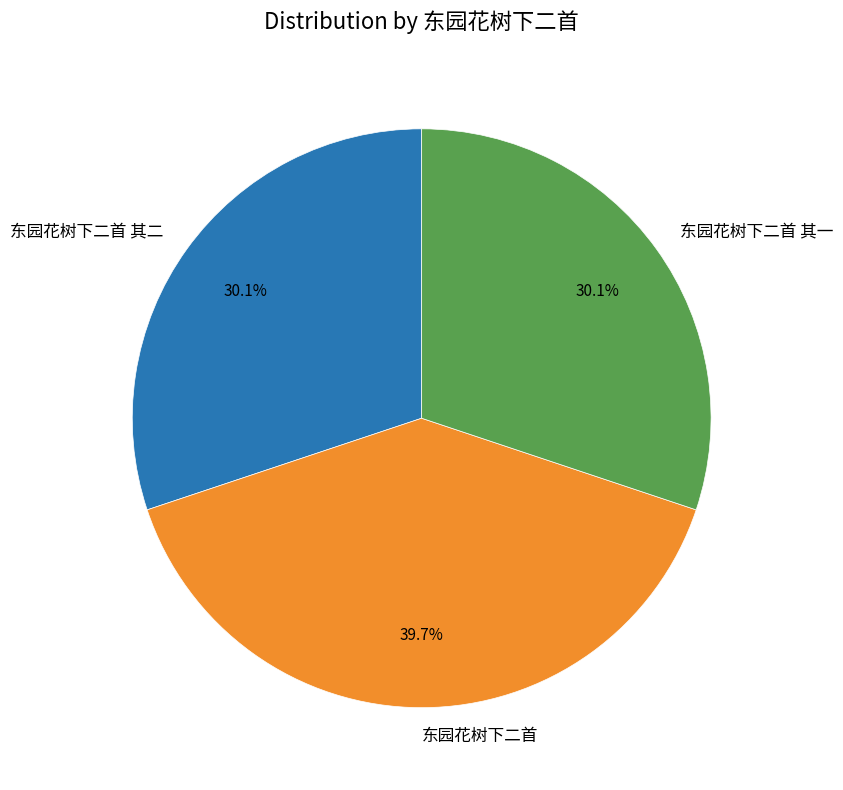

To the nearest percent, what portion does 东园花树下二首 其二 represent?

30%